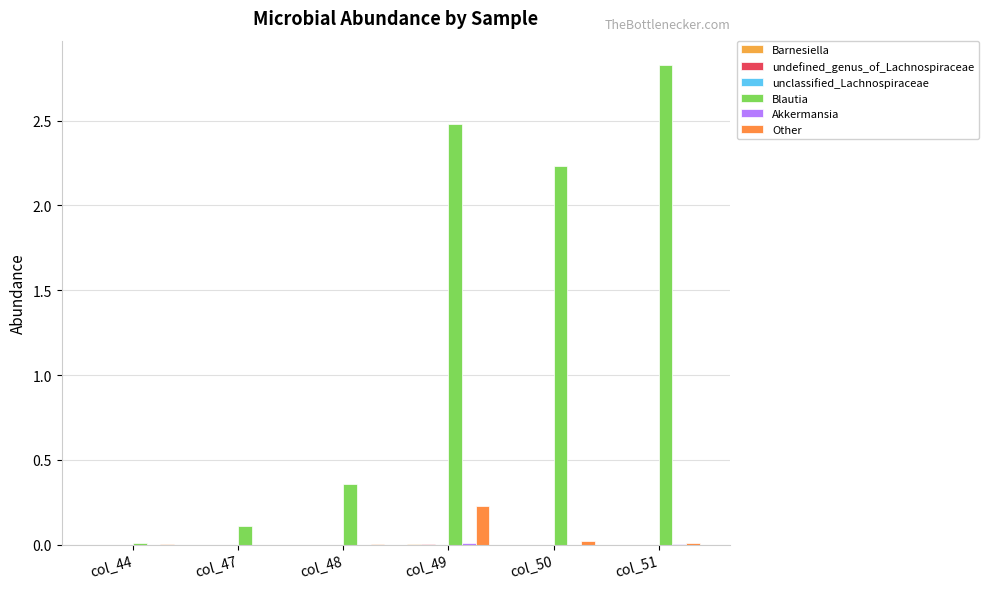

Reading left to right, list all the values displayed in this chart.

Barnesiella: col_44=0.0	col_47=0.0	col_48=0.0	col_49=0.0	col_50=0.0	col_51=0.0
undefined_genus_of_Lachnospiraceae: col_44=0.0	col_47=0.0	col_48=0.0	col_49=0.0	col_50=0.0	col_51=0.0
unclassified_Lachnospiraceae: col_44=0.0	col_47=0.0	col_48=0.0	col_49=0.0	col_50=0.0	col_51=0.0
Blautia: col_44=0.0	col_47=0.1	col_48=0.4	col_49=2.5	col_50=2.2	col_51=2.8
Akkermansia: col_44=0.0	col_47=0.0	col_48=0.0	col_49=0.0	col_50=0.0	col_51=0.0
Other: col_44=0.0	col_47=0.0	col_48=0.0	col_49=0.2	col_50=0.0	col_51=0.0